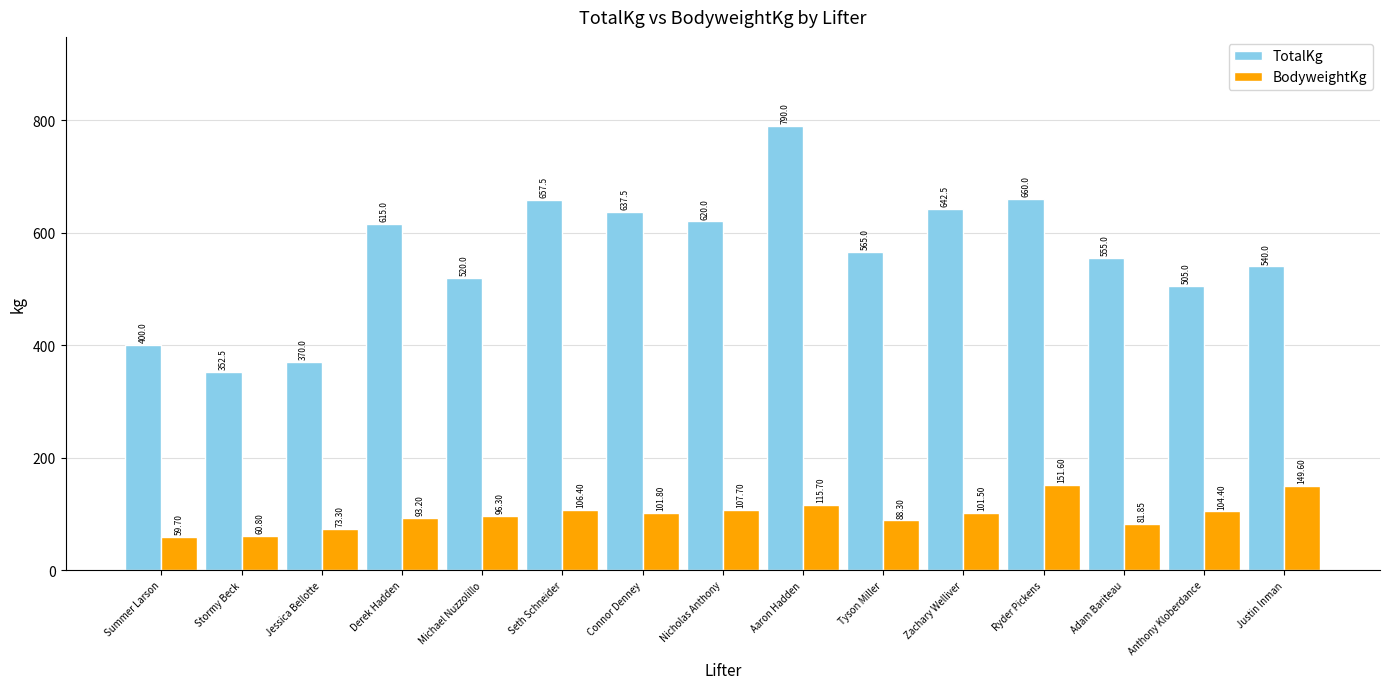

List the series in order of their overall mean, lowest first.

BodyweightKg, TotalKg